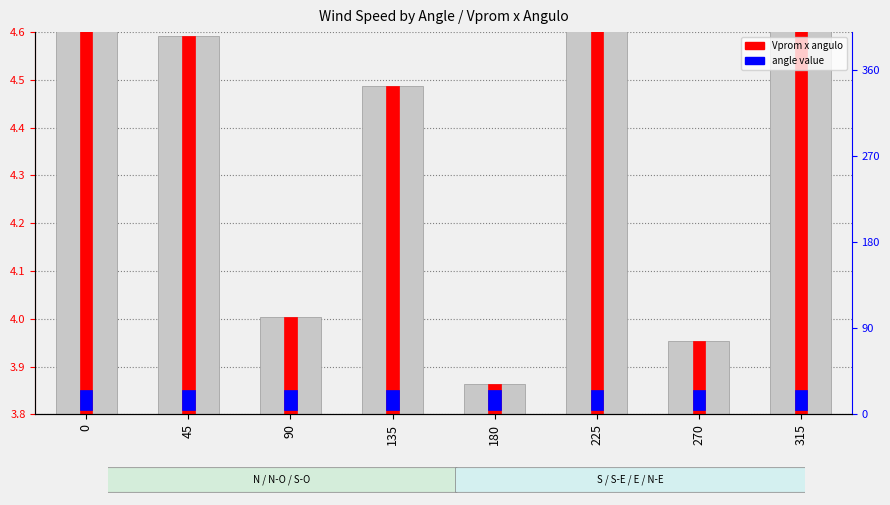

Rank the categories by value from highest to lowest.

0, 225, 315, 45, 135, 90, 270, 180